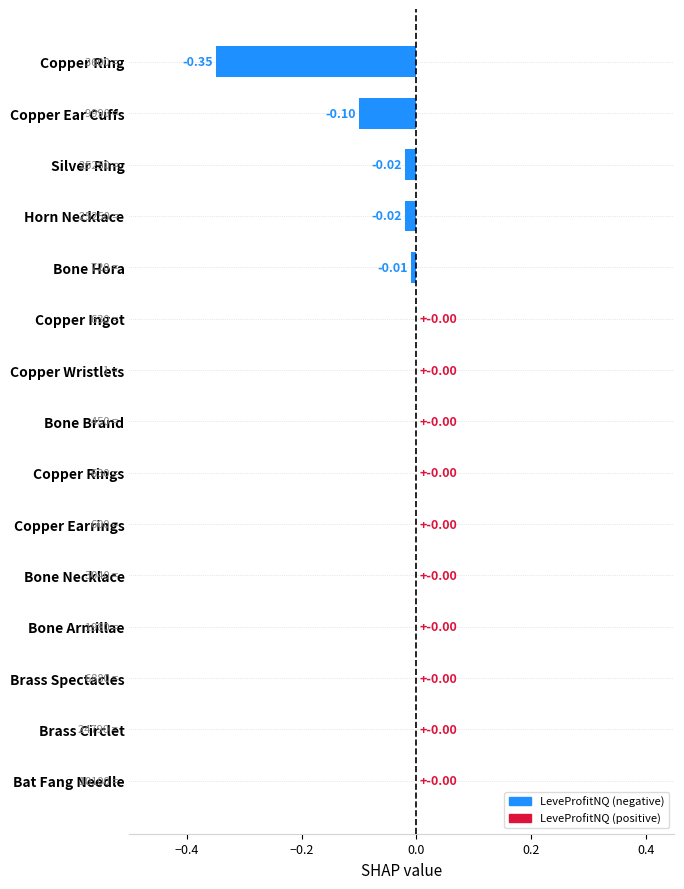

What is the sum of all values?

-0.5